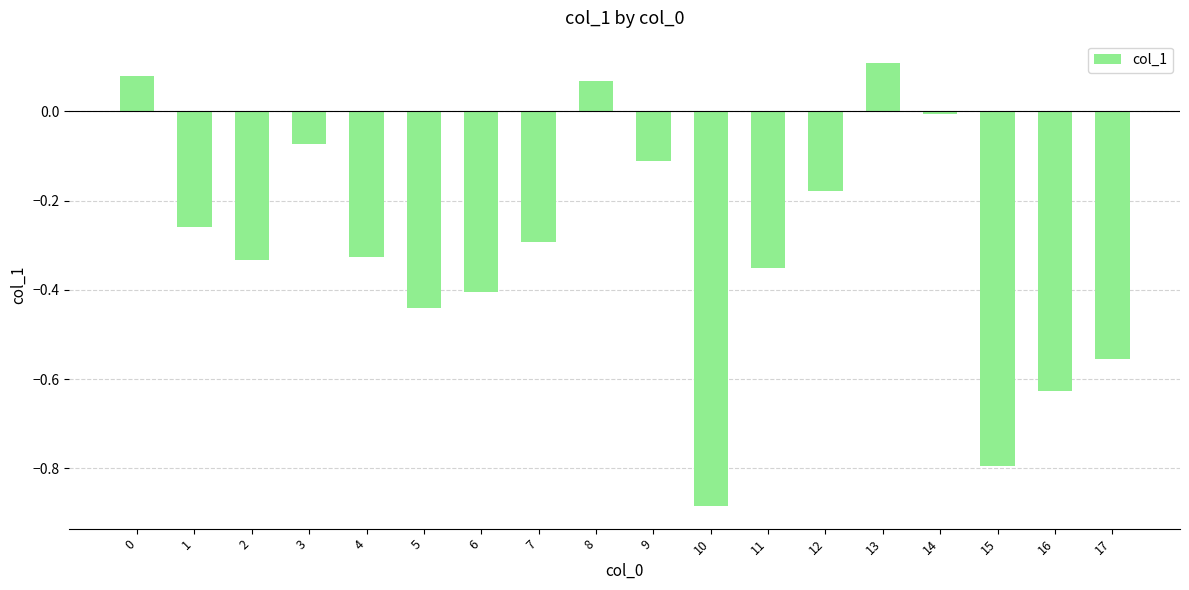

What is the change in value from 1 to 3?

+0.2